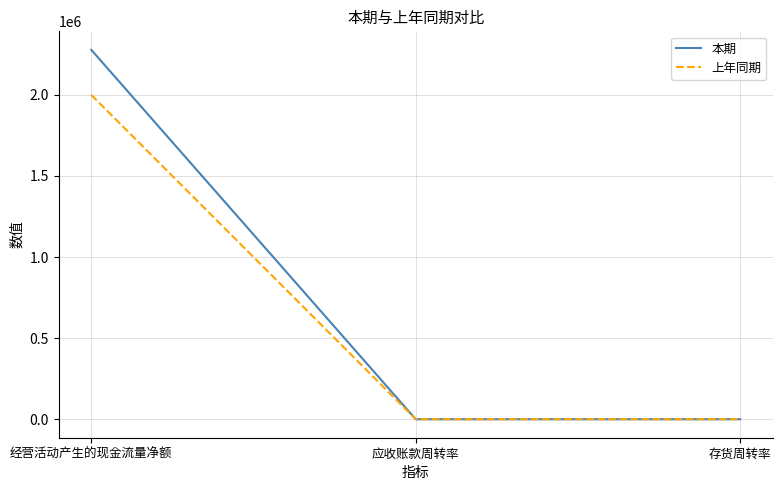

What is the maximum value for 本期?

2277504.1